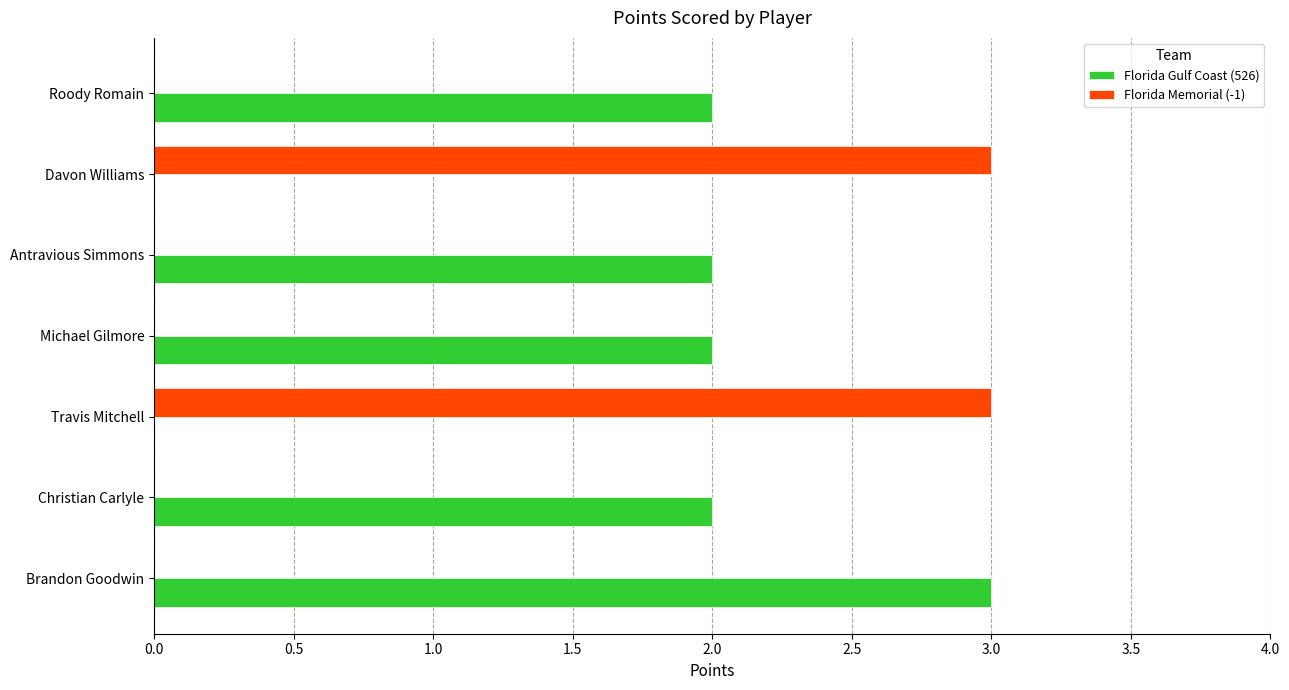

The value of Florida Memorial (-1) at Michael Gilmore is -1. True or false?

False